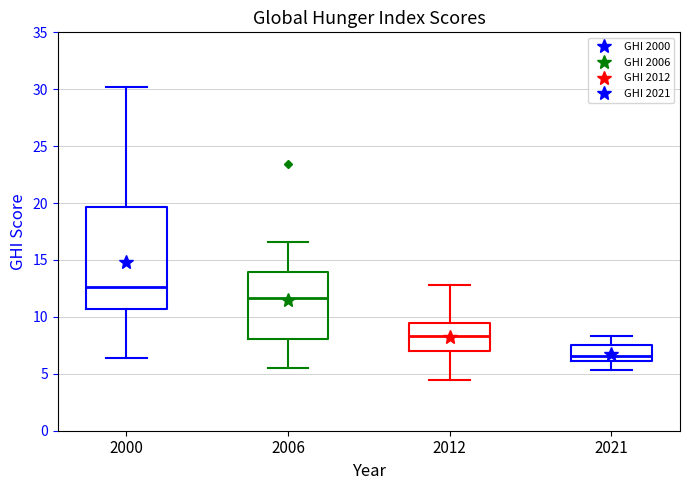

Which box has the lowest median line?

2021